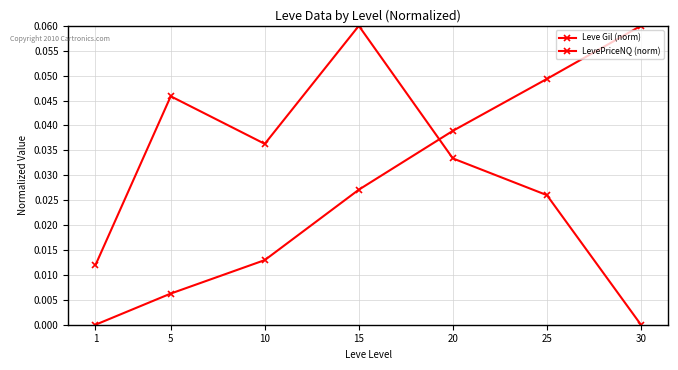

Between 1 and 25, which is larger?

25